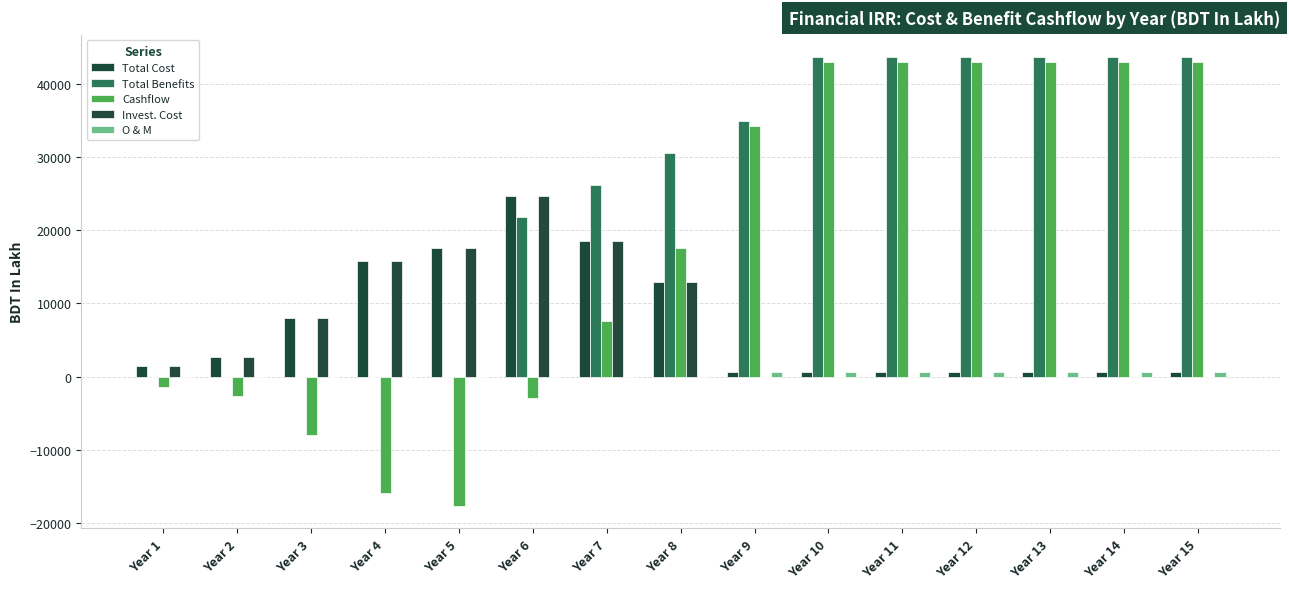

Where does the Cashflow series first go above 17593?

Year 8